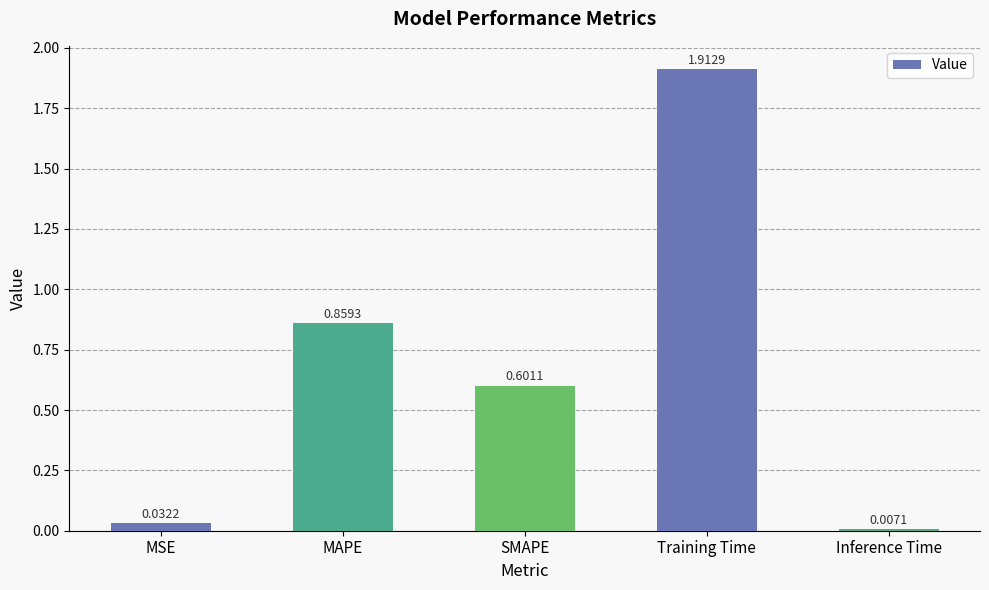

What is the label of the 1st bar from the left?

MSE